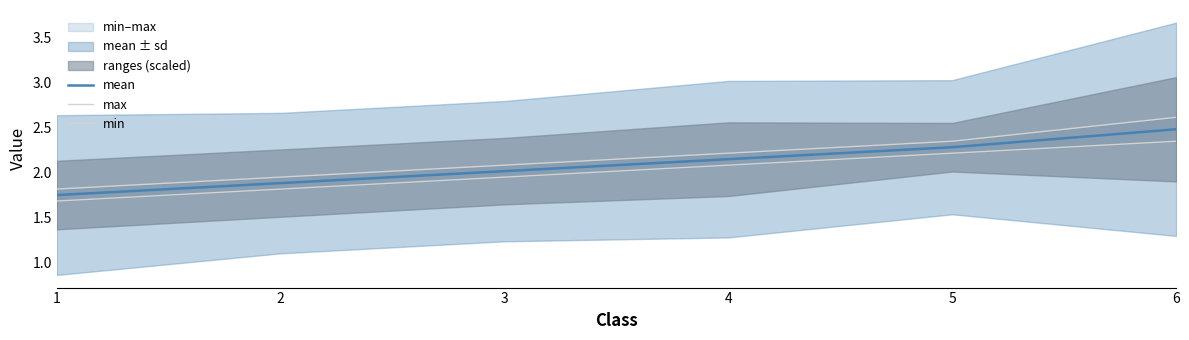

Rank the series at 6 from lowest to highest value.

min, mean, max